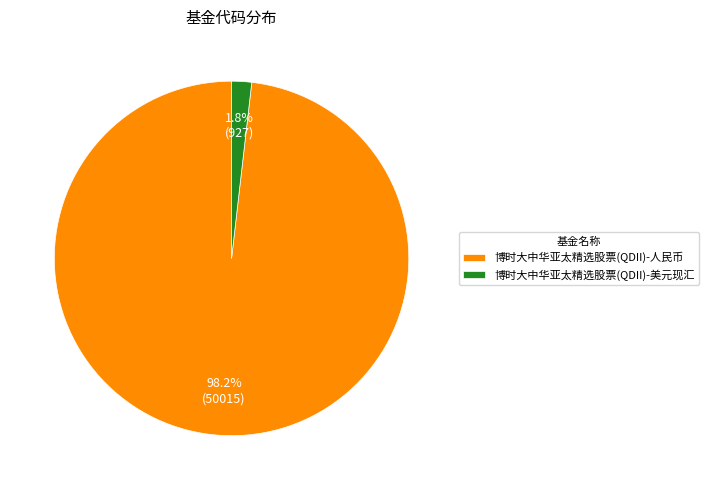

Is 博时大中华亚太精选股票(QDII)-人民币 the majority of the pie?

Yes